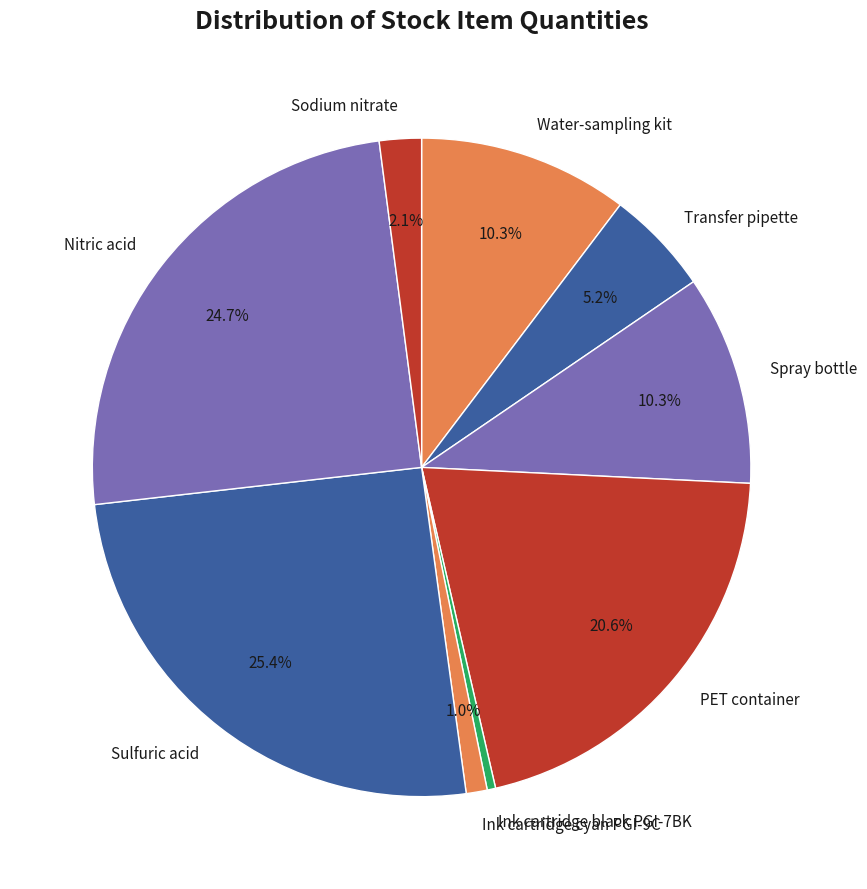

Is there a majority slice in this chart?

No